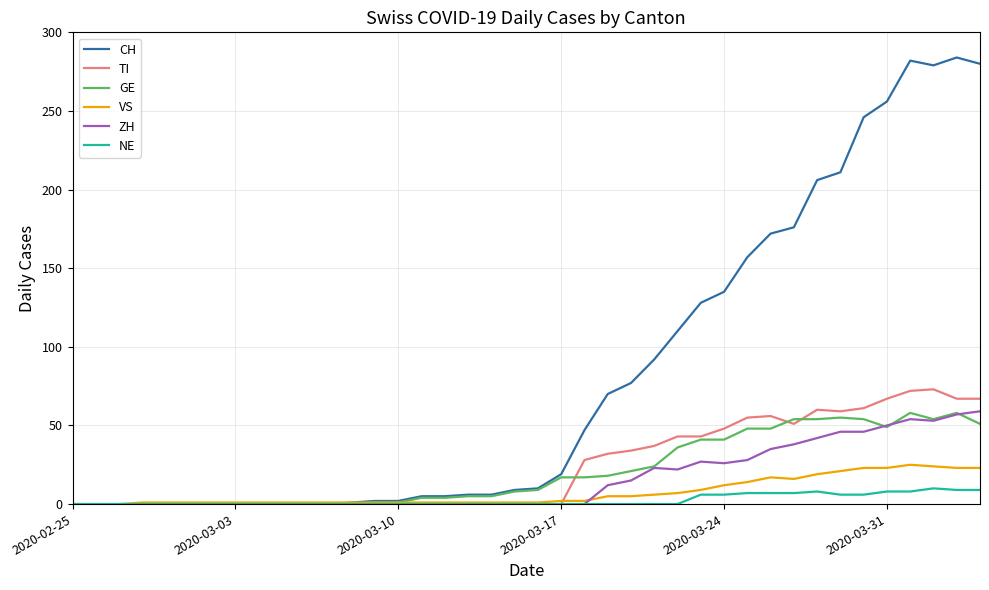

What is the maximum value for ZH?

59